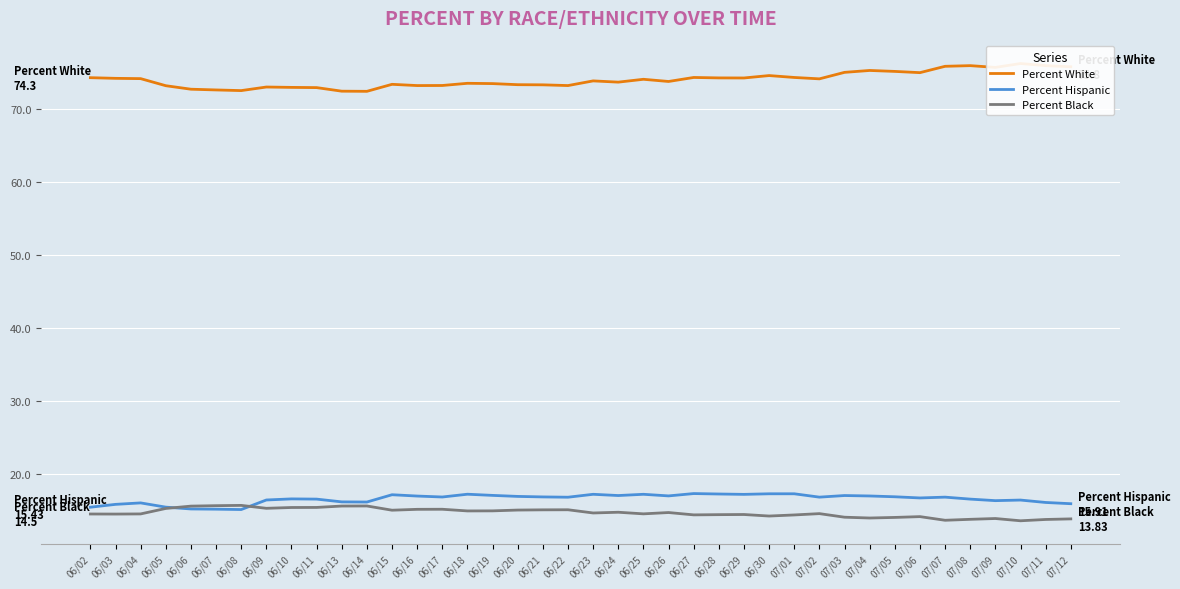

Where is the first local minimum for Percent Black?

06/03